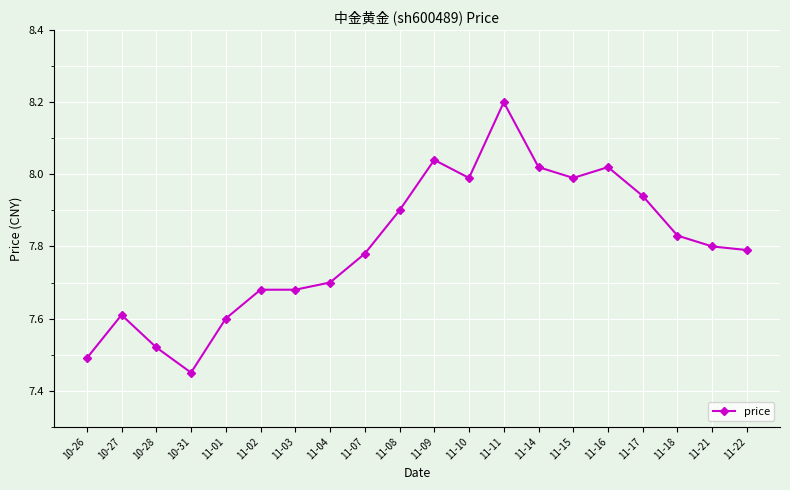

What is the difference between the second highest and minimum values?

0.6